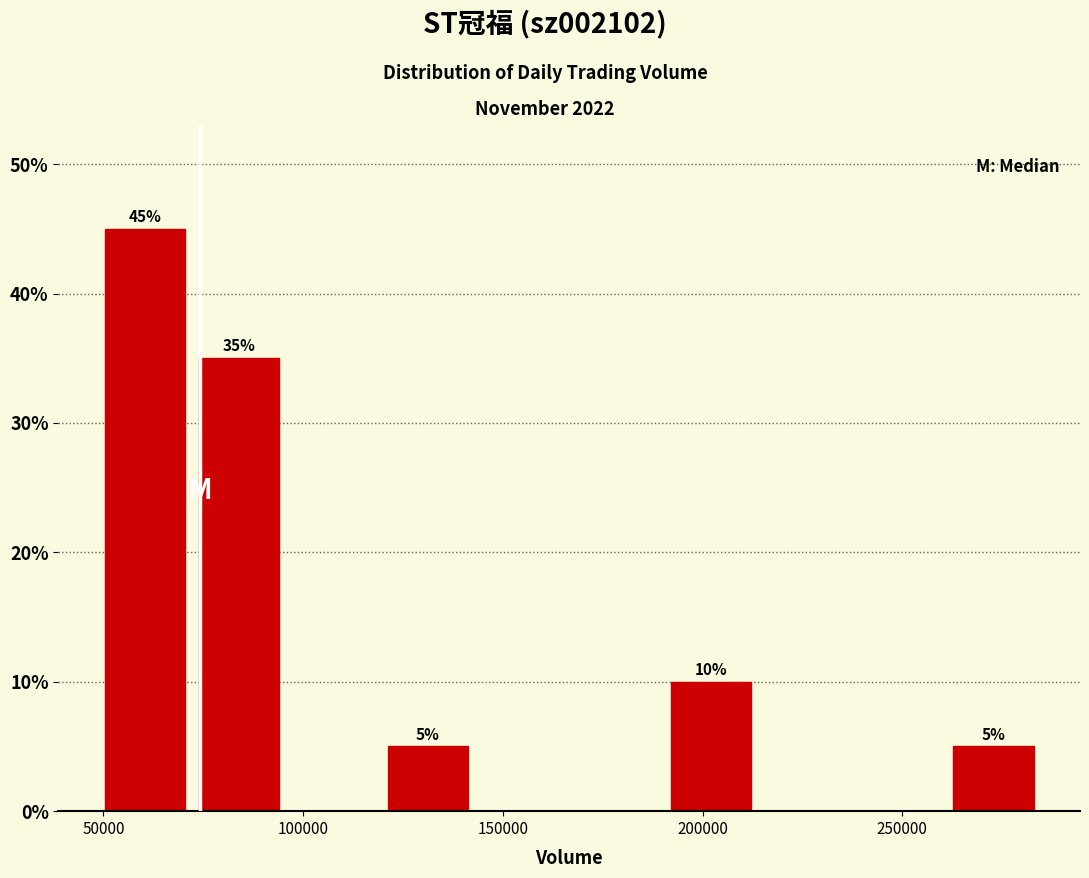

Over which range of the x-axis is the bar tallest?

50000 to 70000